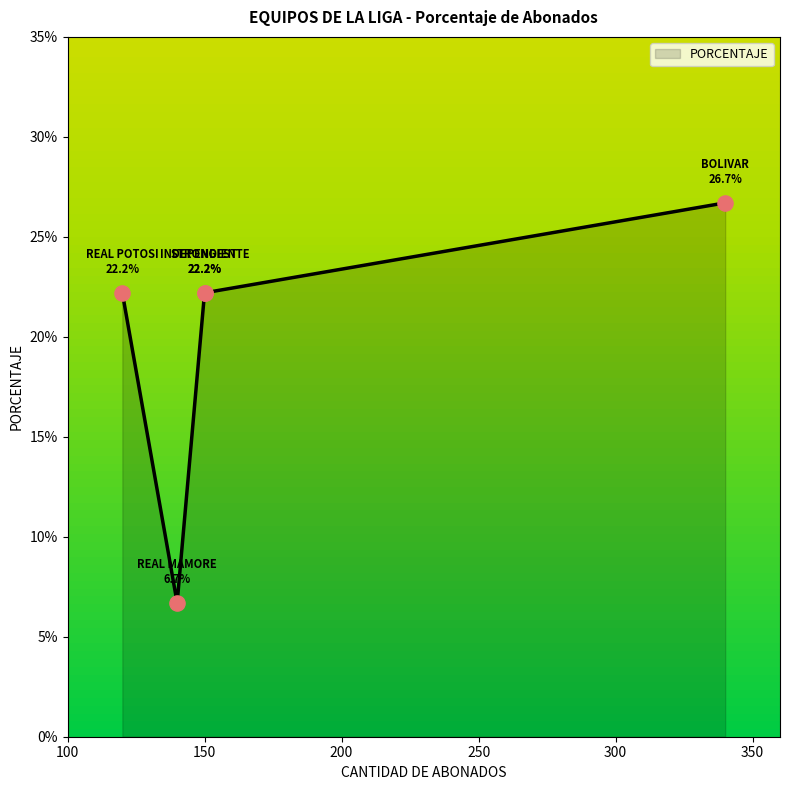

Approximately how many times larger is the value at REAL MAMORE compared to REAL POTOSI?

0.3